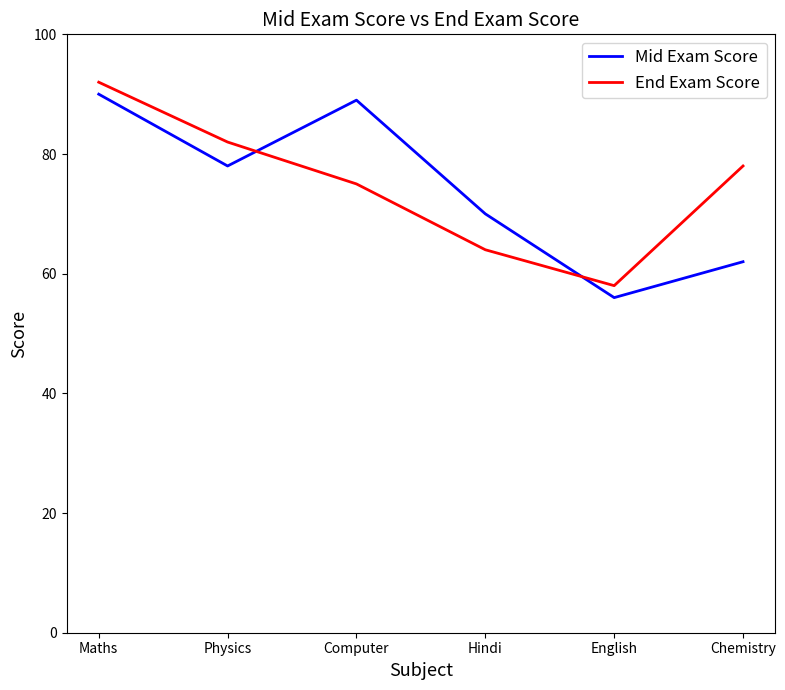

At which label does End Exam Score first exceed 78?

Maths